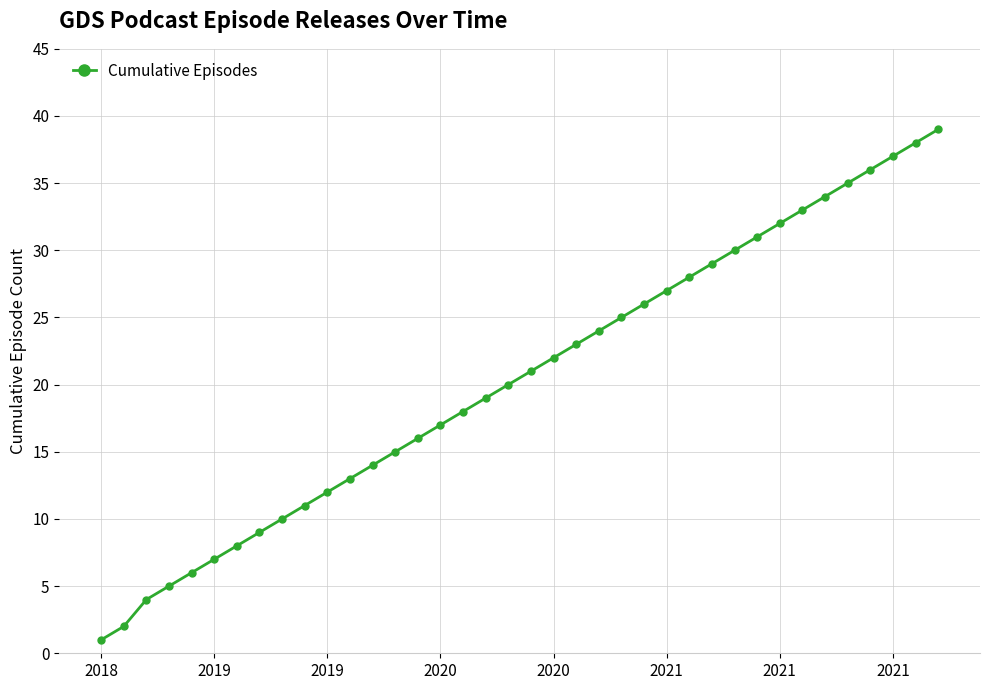

What is the maximum value shown in the chart?

39